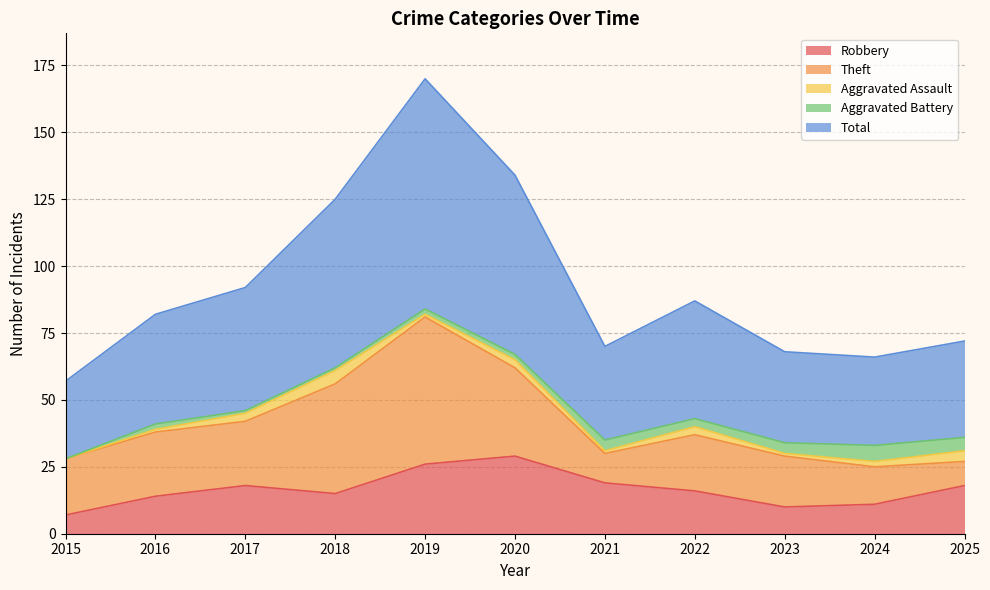

Which series ends up on top after the final intersection of Robbery and Theft?

Robbery